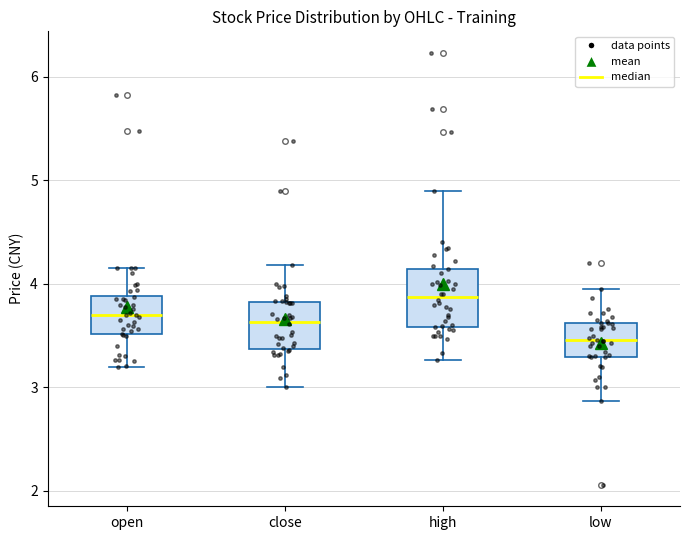

Reading left to right, read every box against the y-axis: the position of its median line, the range the box covers, and the ends of its whiskers. The values are not printed on the chart, so give them approximately, as read against the axis.

open: median 3.7, box 3.5 to 3.9, whiskers 3.2 to 4.2
close: median 3.6, box 3.4 to 3.8, whiskers 3.0 to 4.2
high: median 3.9, box 3.6 to 4.1, whiskers 3.3 to 4.9
low: median 3.5, box 3.3 to 3.6, whiskers 2.9 to 4.0